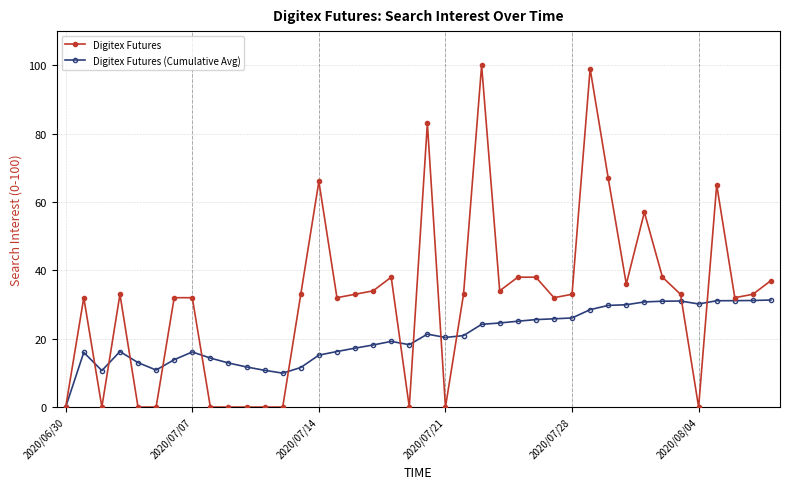

How many lines are shown in the chart?

2